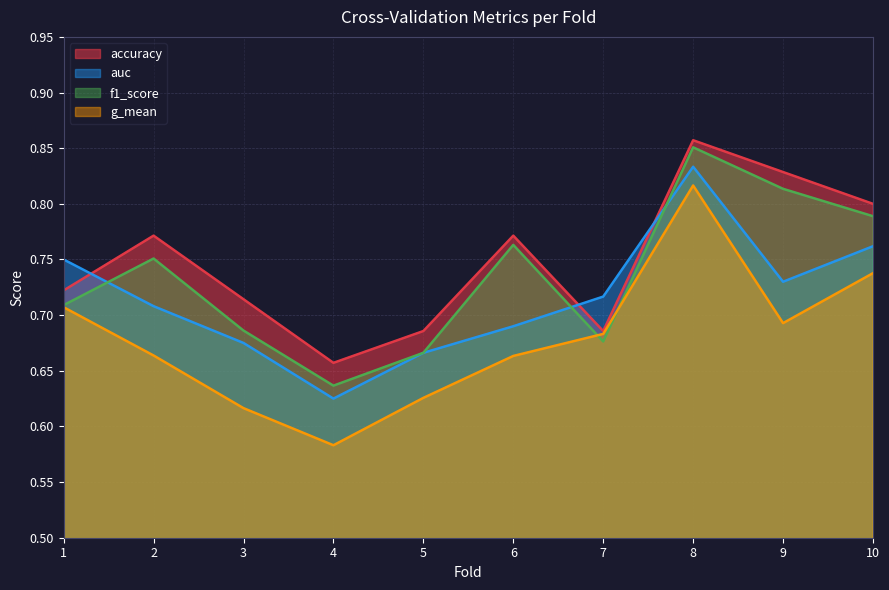

List the series in order of their overall mean, highest first.

accuracy, f1_score, auc, g_mean